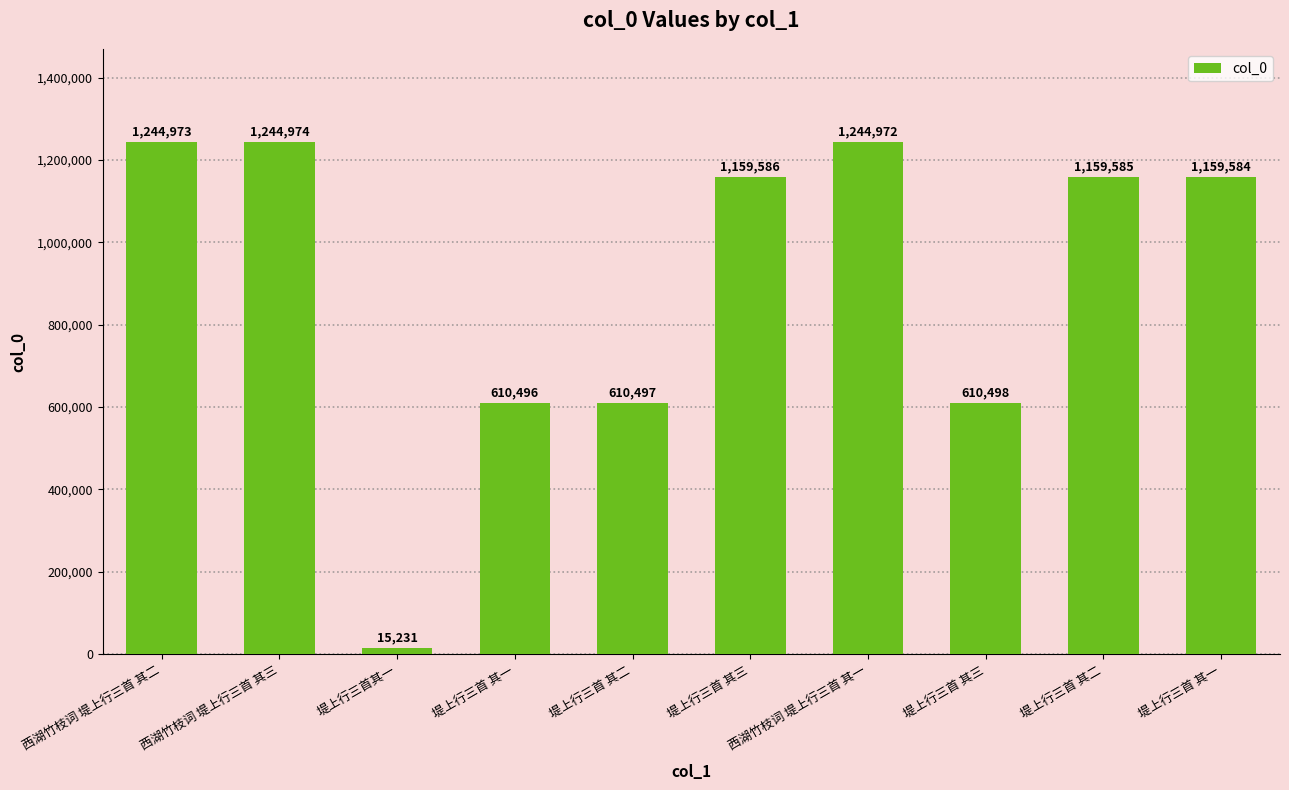

How many data points are less than 1159585?

5